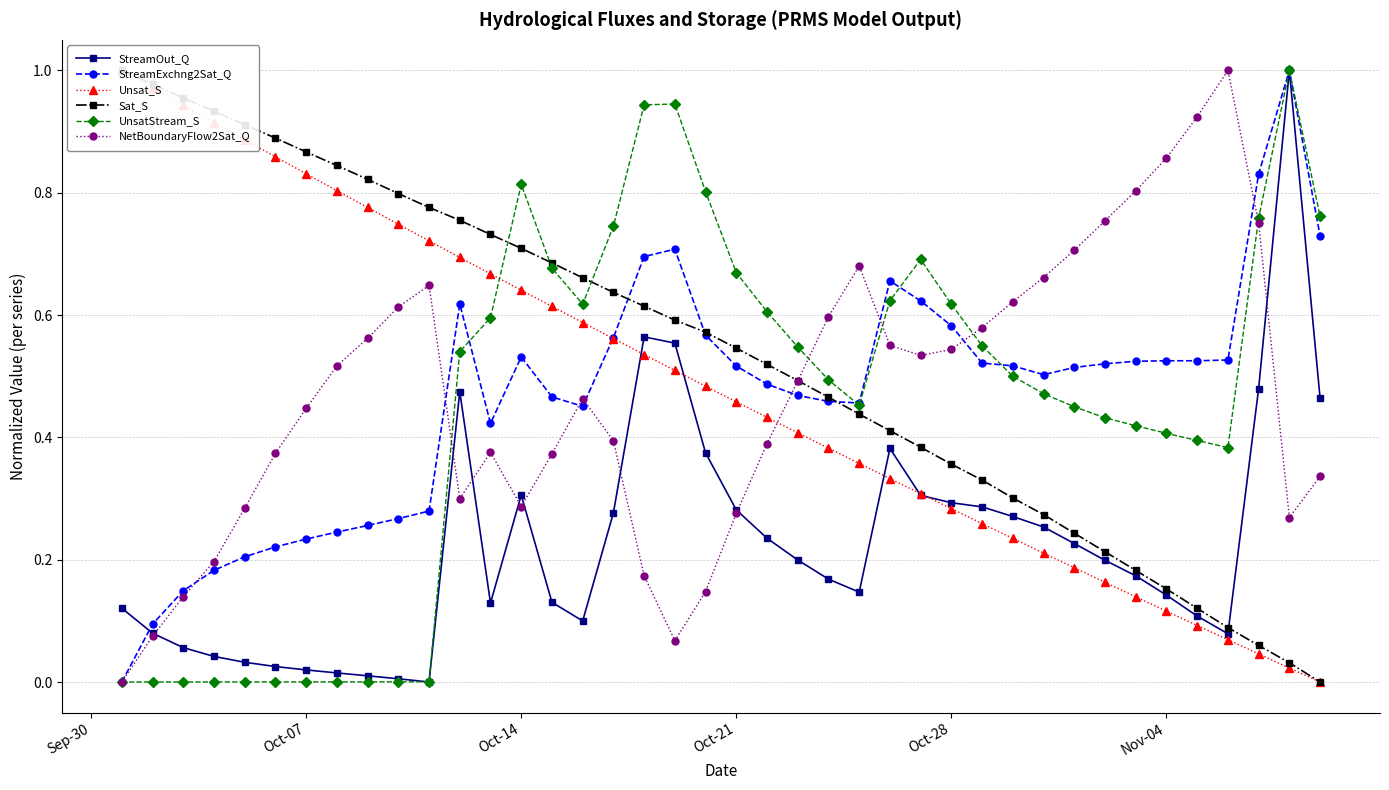

List the series in order of their peak value, highest first.

StreamOut_Q, StreamExchng2Sat_Q, Unsat_S, Sat_S, UnsatStream_S, NetBoundaryFlow2Sat_Q